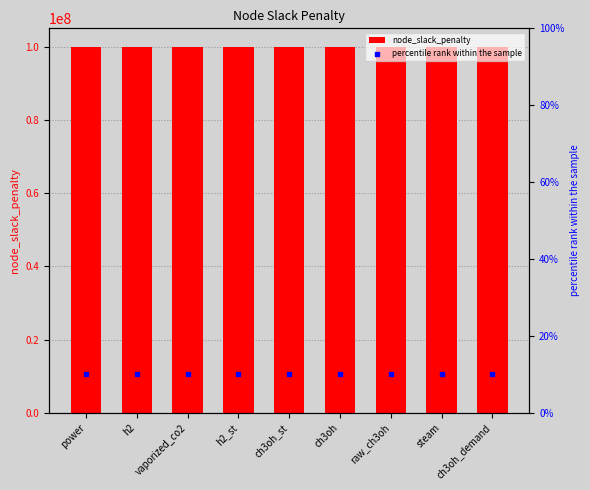

What are all the series names shown in the legend?

node_slack_penalty, percentile rank within the sample